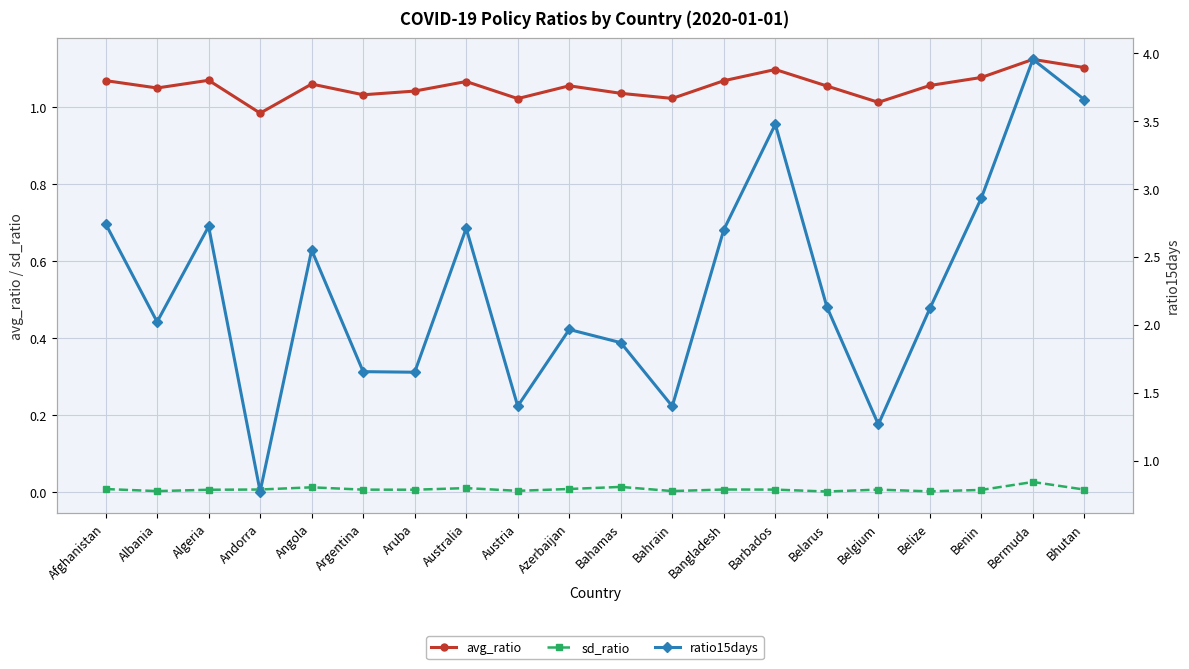

Reading left to right, what are all the values shown in this chart?

avg_ratio: Afghanistan=1.1	Albania=1.0	Algeria=1.1	Andorra=1.0	Angola=1.1	Argentina=1.0	Aruba=1.0	Australia=1.1	Austria=1.0	Azerbaijan=1.1	Bahamas=1.0	Bahrain=1.0	Bangladesh=1.1	Barbados=1.1	Belarus=1.1	Belgium=1.0	Belize=1.1	Benin=1.1	Bermuda=1.1	Bhutan=1.1
sd_ratio: Afghanistan=0.0	Albania=0.0	Algeria=0.0	Andorra=0.0	Angola=0.0	Argentina=0.0	Aruba=0.0	Australia=0.0	Austria=0.0	Azerbaijan=0.0	Bahamas=0.0	Bahrain=0.0	Bangladesh=0.0	Barbados=0.0	Belarus=0.0	Belgium=0.0	Belize=0.0	Benin=0.0	Bermuda=0.0	Bhutan=0.0
ratio15days: Afghanistan=2.7	Albania=2.0	Algeria=2.7	Andorra=0.8	Angola=2.6	Argentina=1.7	Aruba=1.7	Australia=2.7	Austria=1.4	Azerbaijan=2.0	Bahamas=1.9	Bahrain=1.4	Bangladesh=2.7	Barbados=3.5	Belarus=2.1	Belgium=1.3	Belize=2.1	Benin=2.9	Bermuda=4.0	Bhutan=3.7